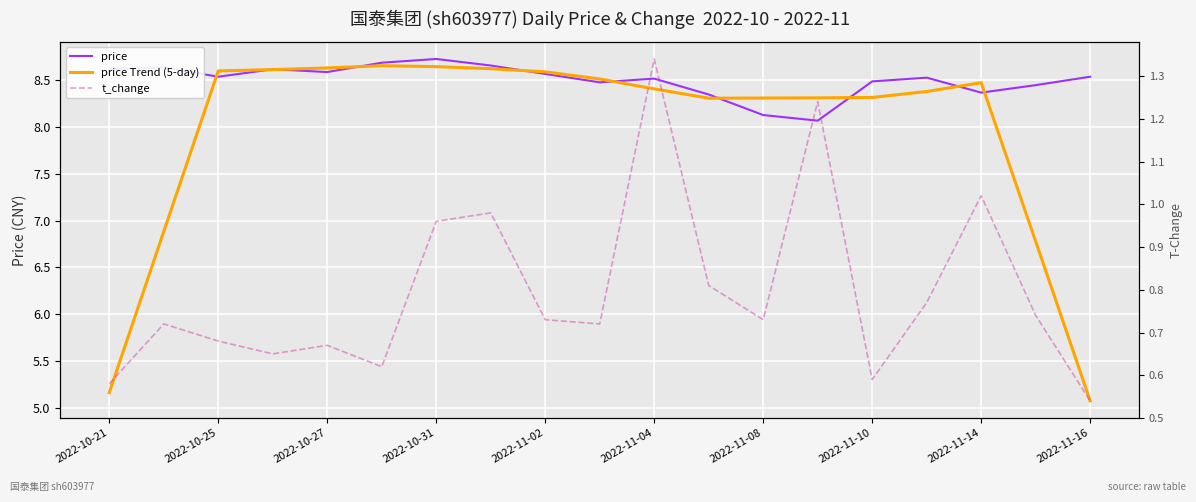

True or false: price Trend (5-day) and t_change intersect in this chart.

False